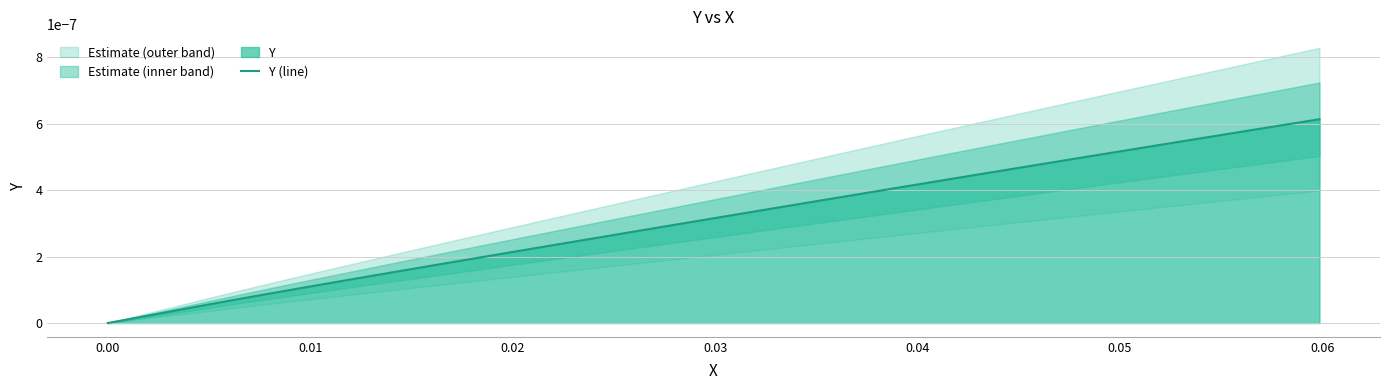

How many distinct data groups are displayed?

1